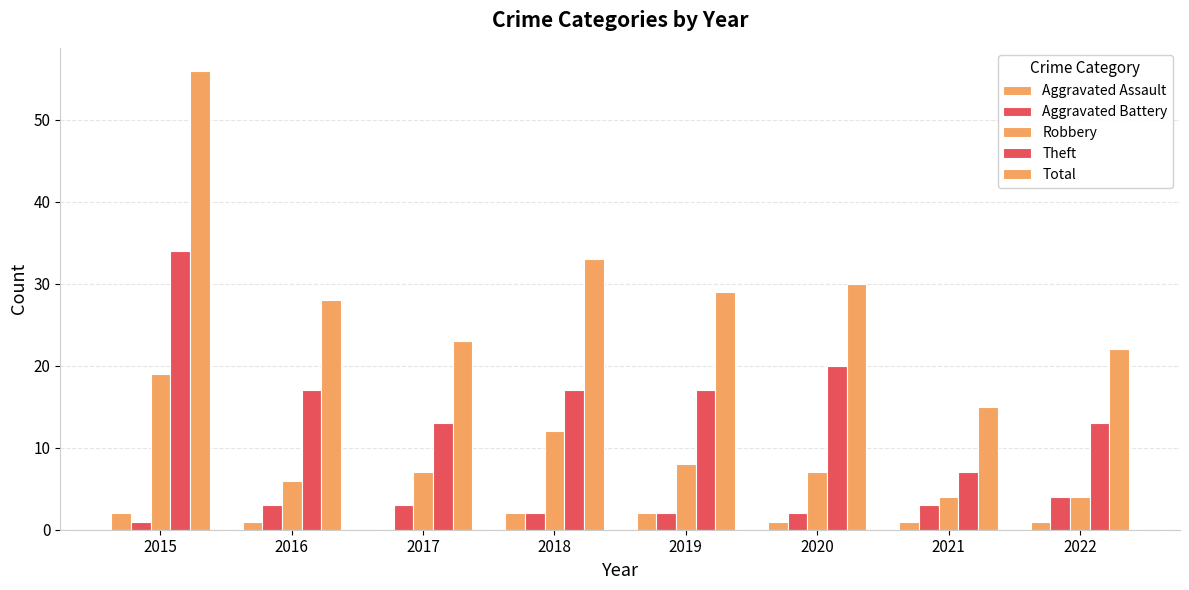

Are the bars horizontal?

No